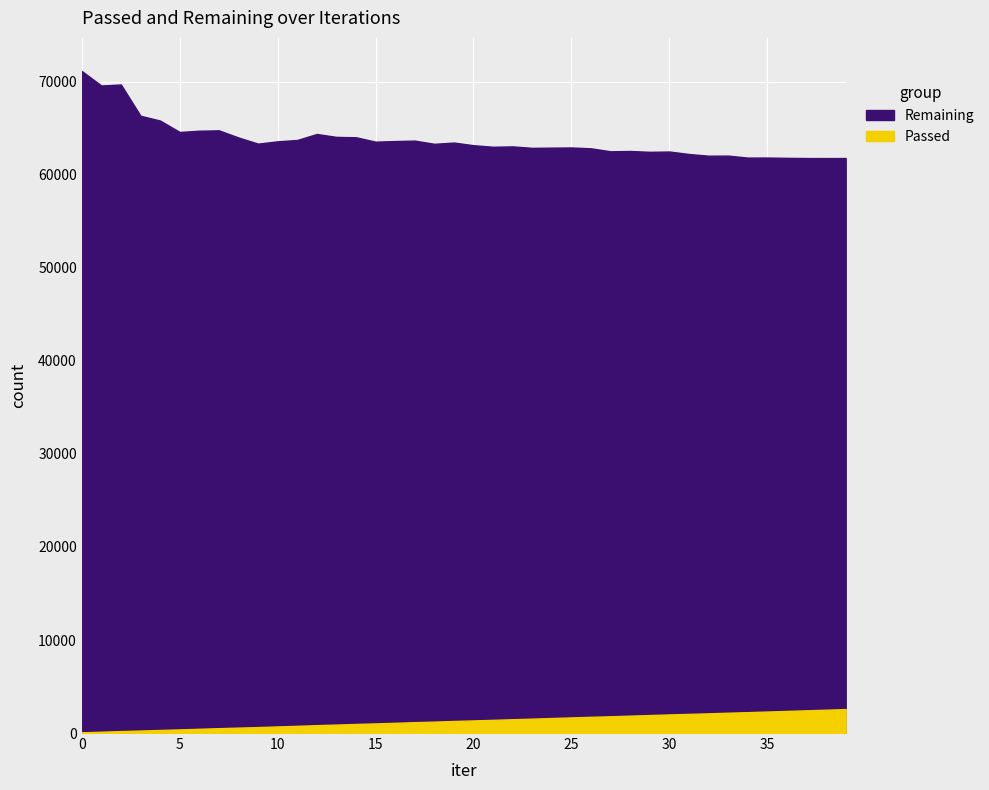

What is the value of the Remaining point at the 16th from the left?

63568